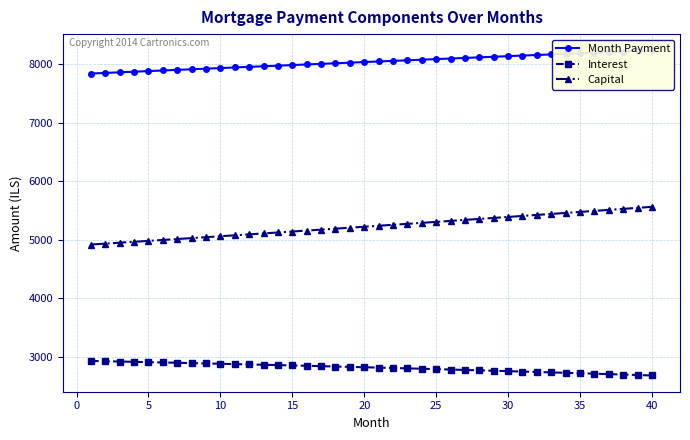

Which series has the largest total across all categories?

Month Payment